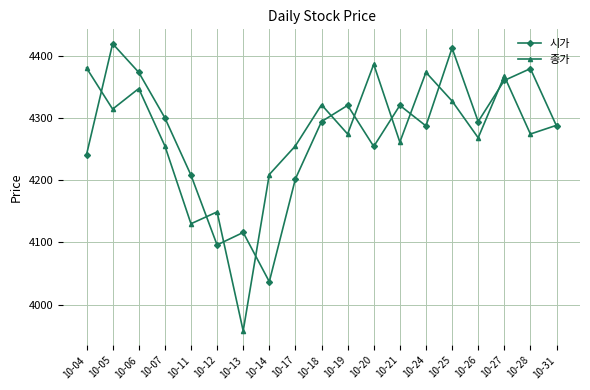

At which category does 시가 reach its first local peak?

10-05